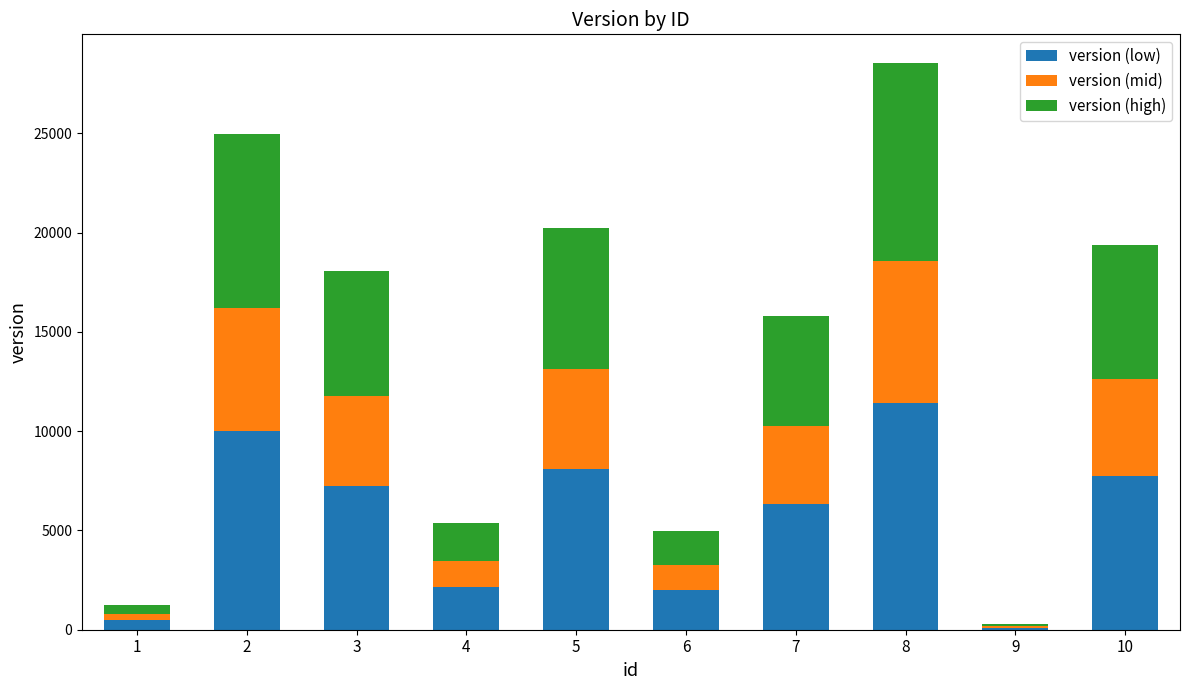

The version (low) series shows 7232.4 at 3. True or false?

True